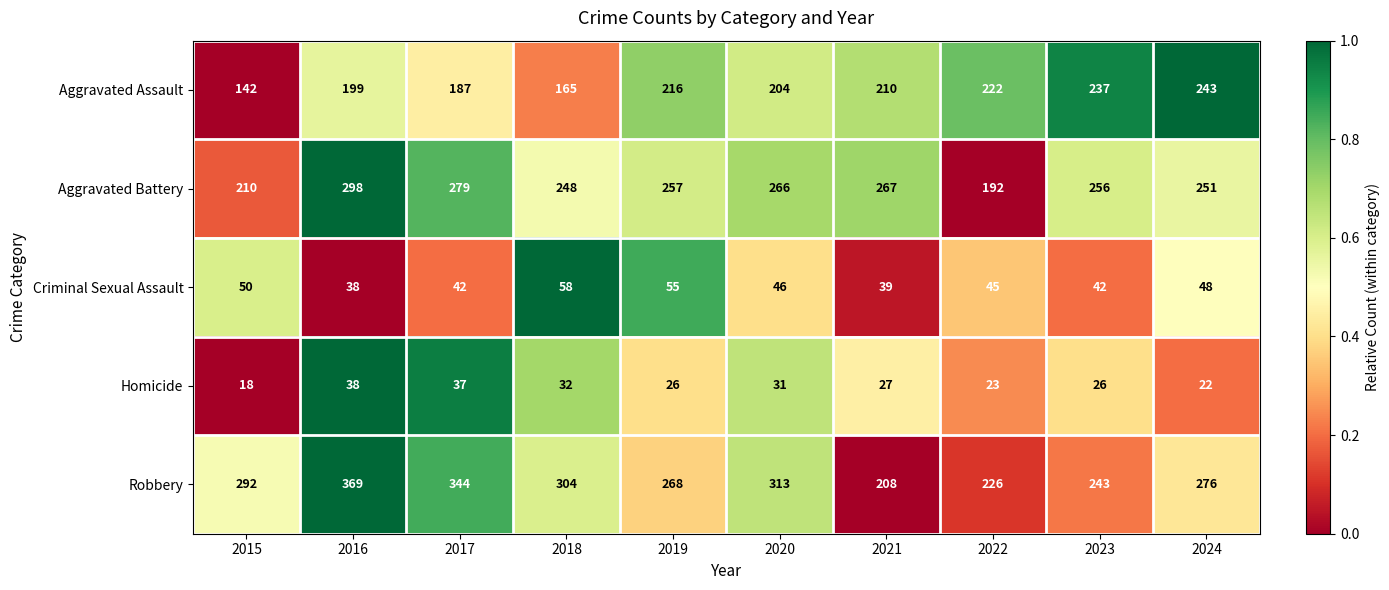

What is the smallest value displayed?

18